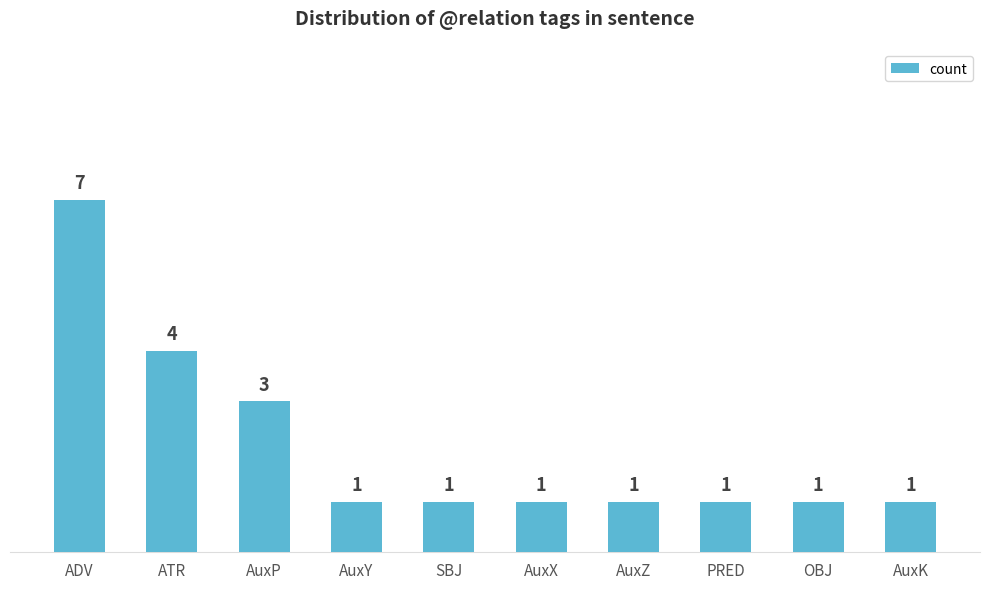

What is the ratio of the value at PRED to the value at OBJ?

1.0